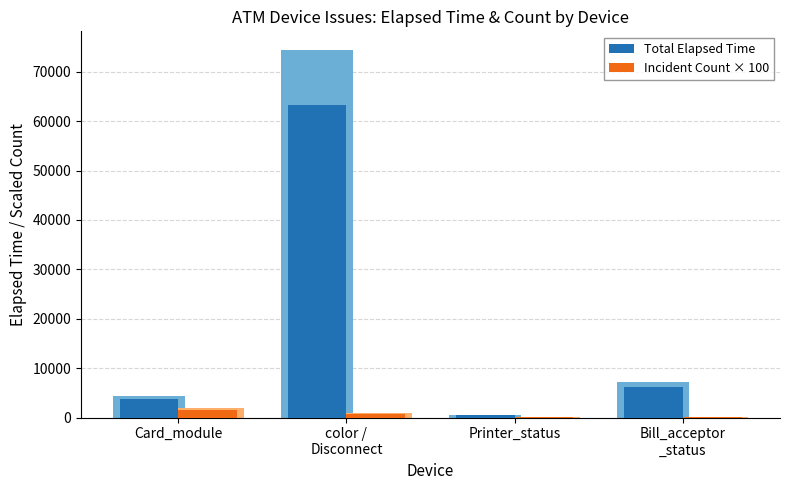

What is the difference between the highest and lowest values at Bill_acceptor
_status?

5961.9